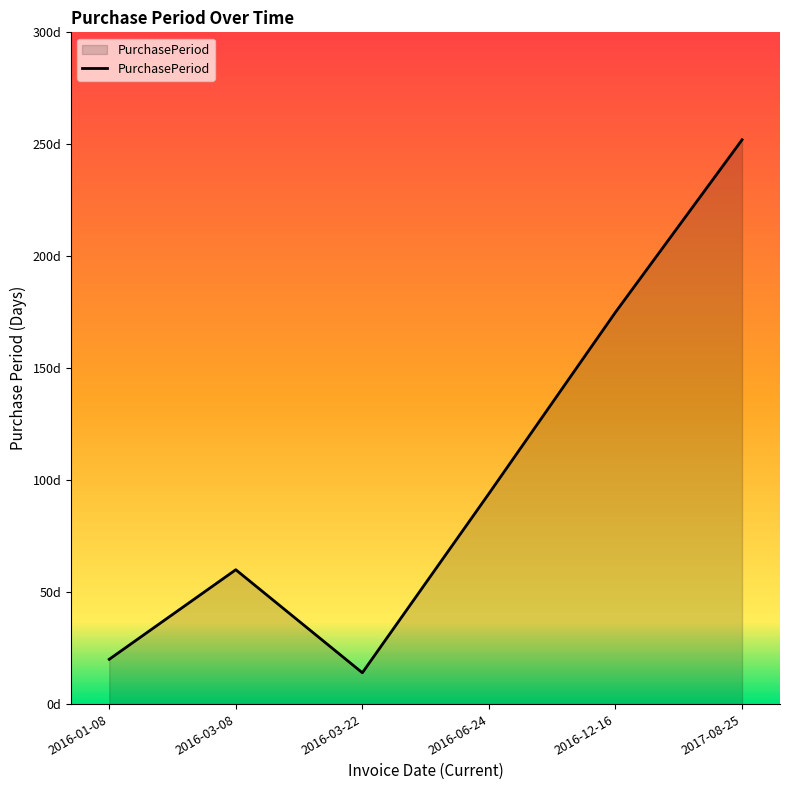

What position from the left is 2016-06-24?

4